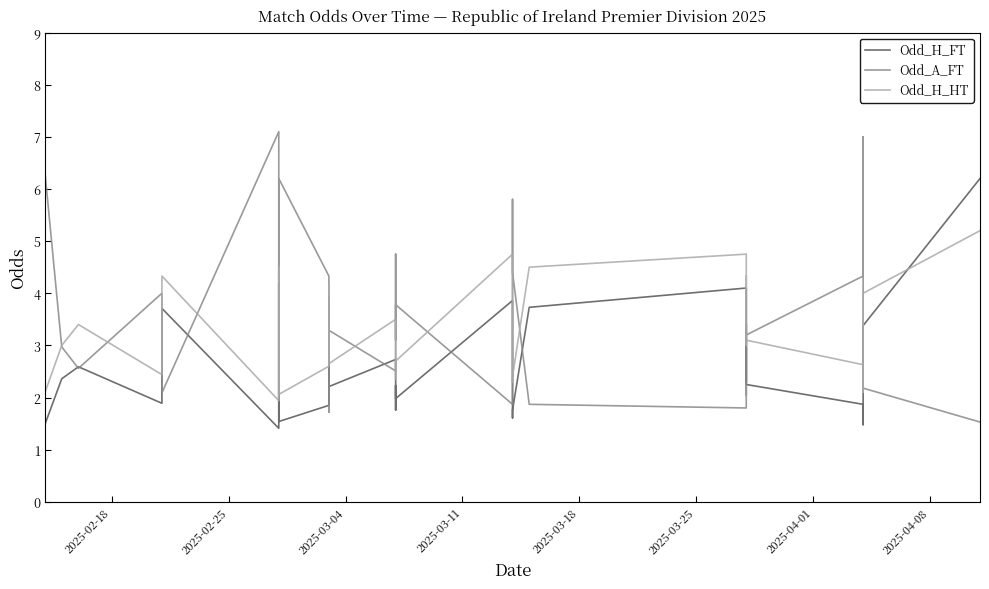

Is this an area chart (filled region under the line)?

No